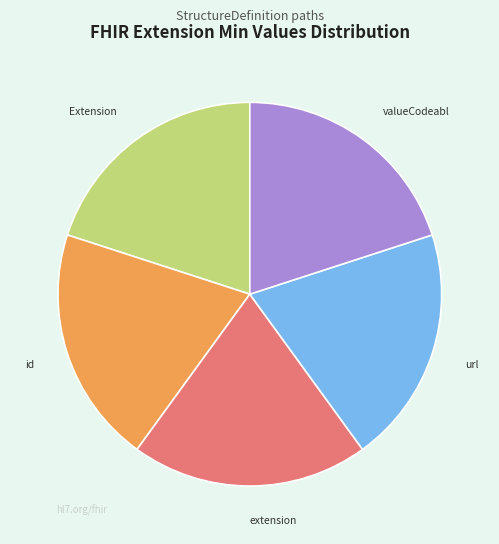

Is there a majority slice in this chart?

No